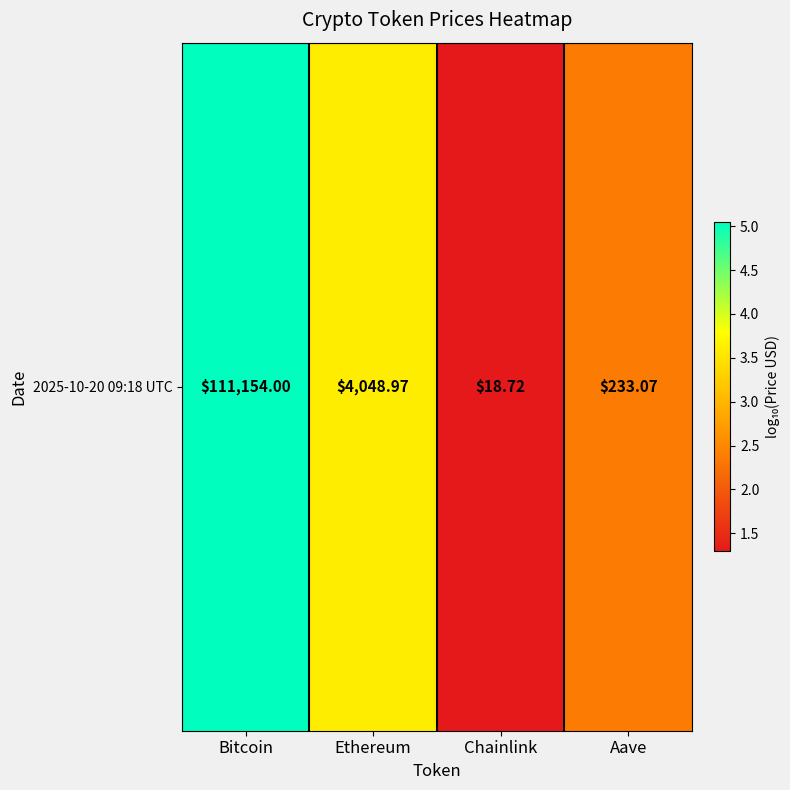

What is the sum of all values?

12.3